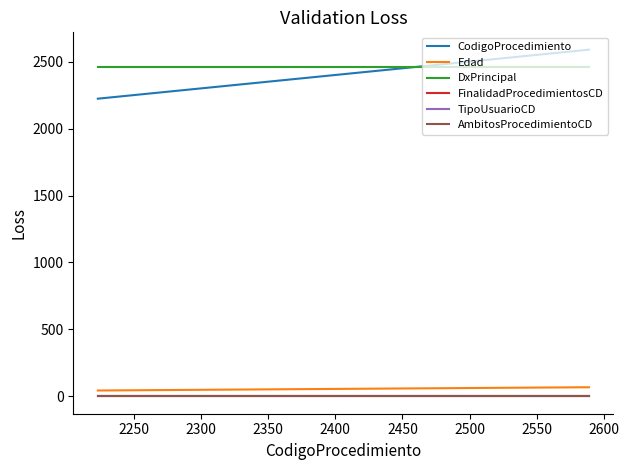

Reading left to right, transcribe all the data shown in this chart.

CodigoProcedimiento: 2223	2584	2589
Edad: 44	68	68
DxPrincipal: 2463	2463	2463
FinalidadProcedimientosCD: 1	1	1
TipoUsuarioCD: 1	1	1
AmbitosProcedimientoCD: 0	0	0